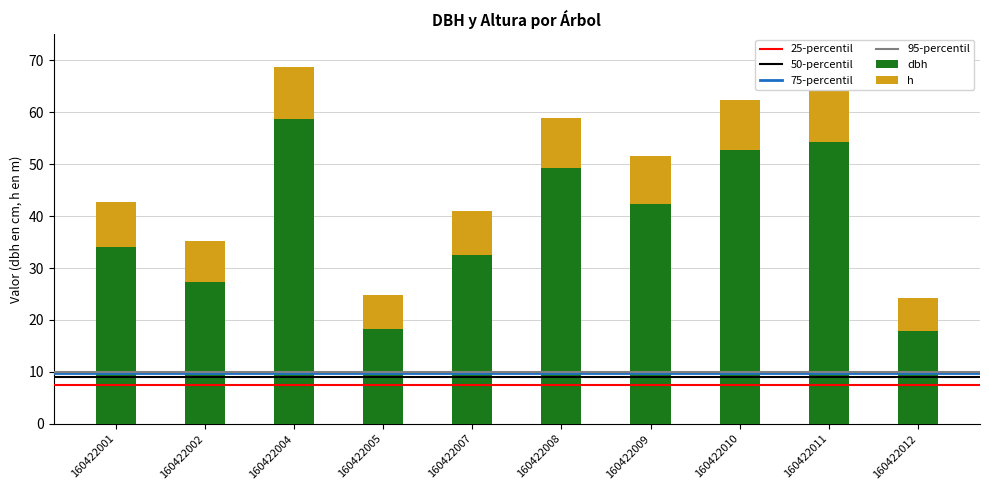

At which category is the sum across all series the highest?

160422004